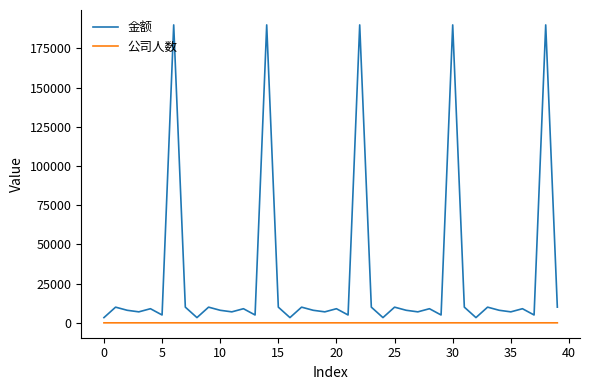

What are all the series names shown in the legend?

金额, 公司人数